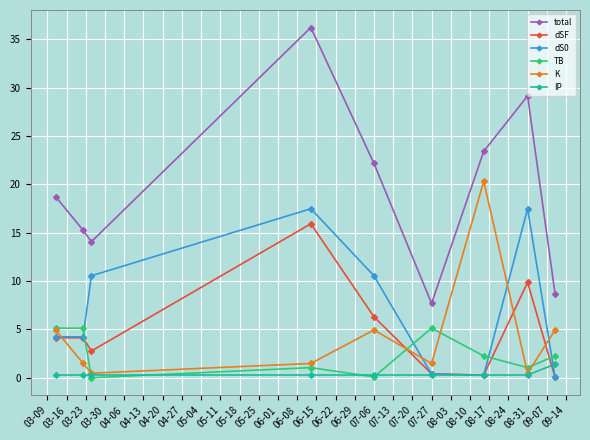

Which series has the largest total across all categories?

total